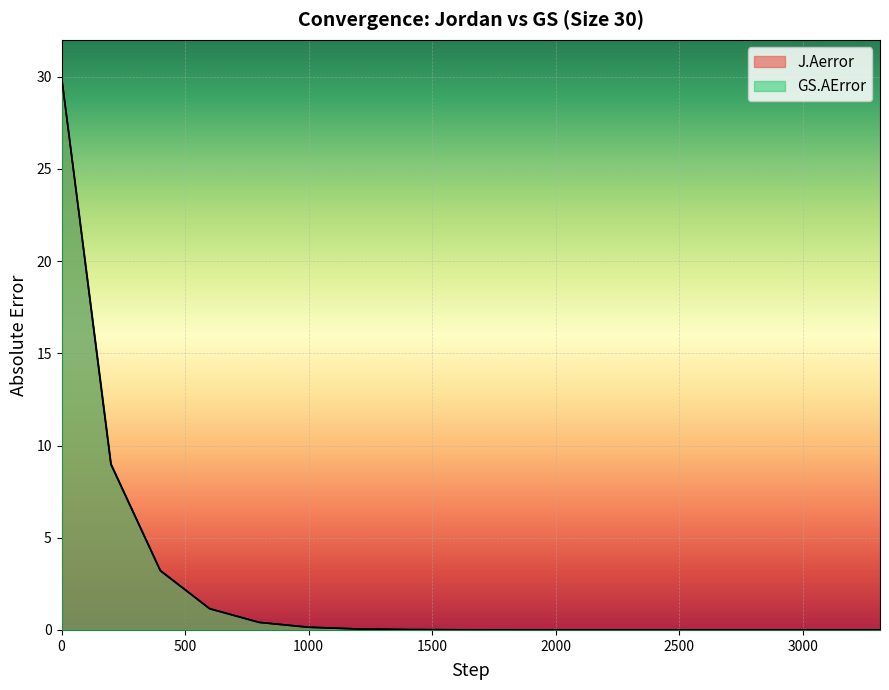

What is the difference between the GS.AError values at 1200 and 0?

29.9